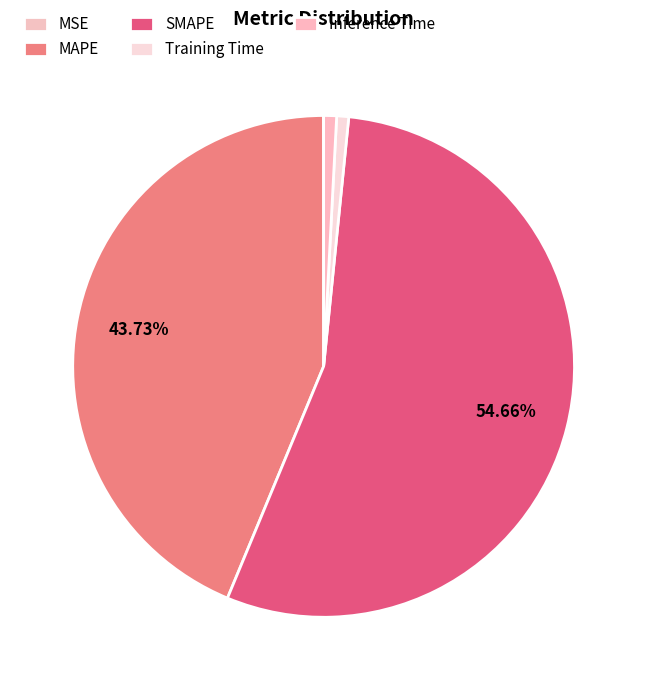

How many segments does this pie chart have?

5